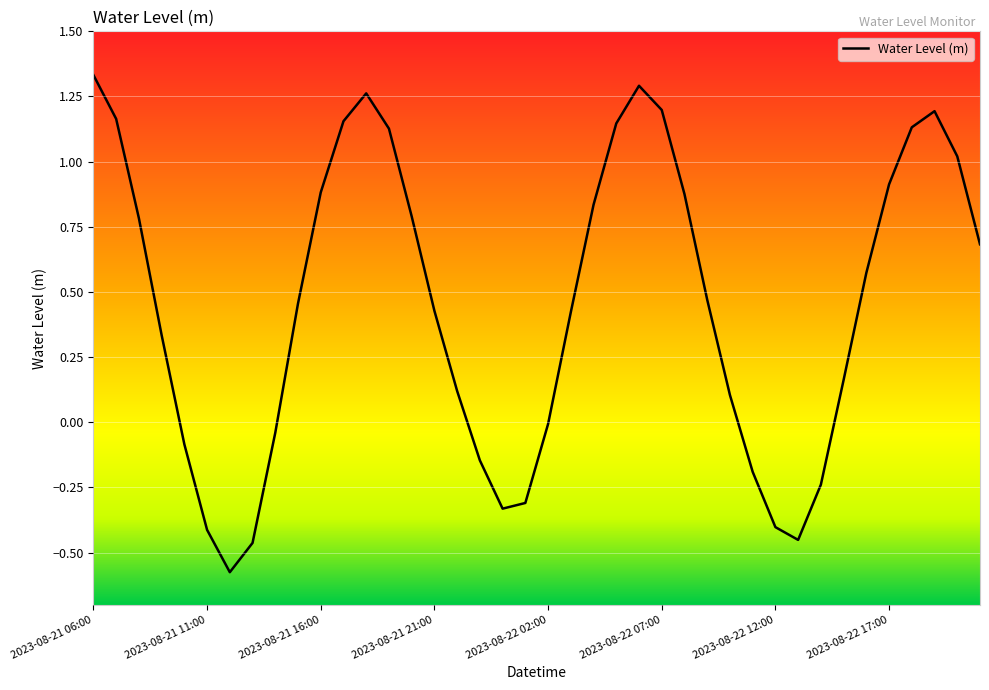

What is the label of the 16th point from the left?

2023-08-21 21:00